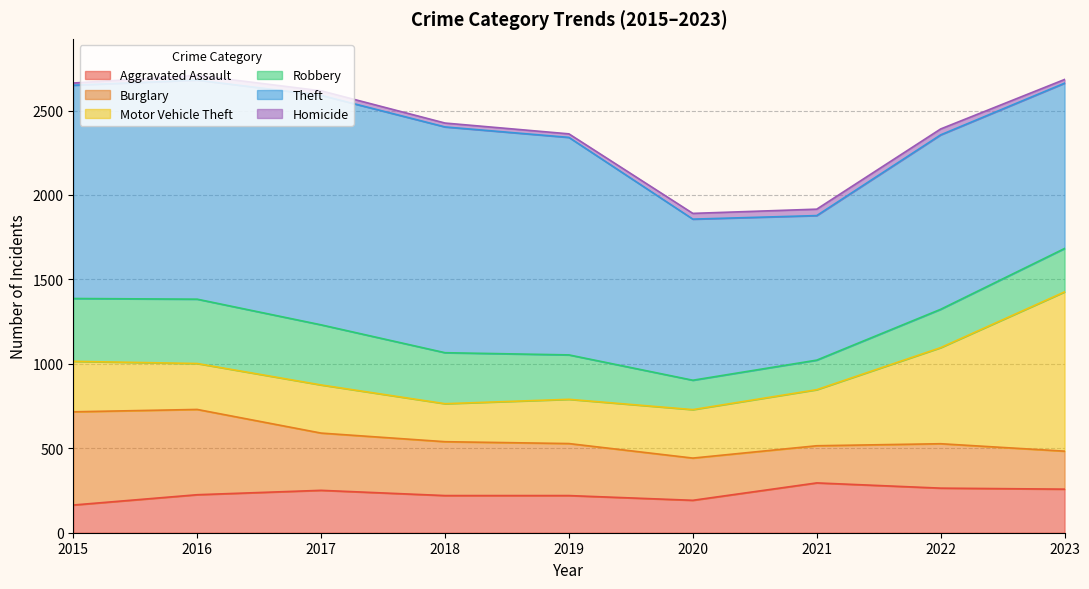

List the labels in order of Motor Vehicle Theft value, largest first.

2023, 2022, 2021, 2015, 2020, 2017, 2016, 2019, 2018